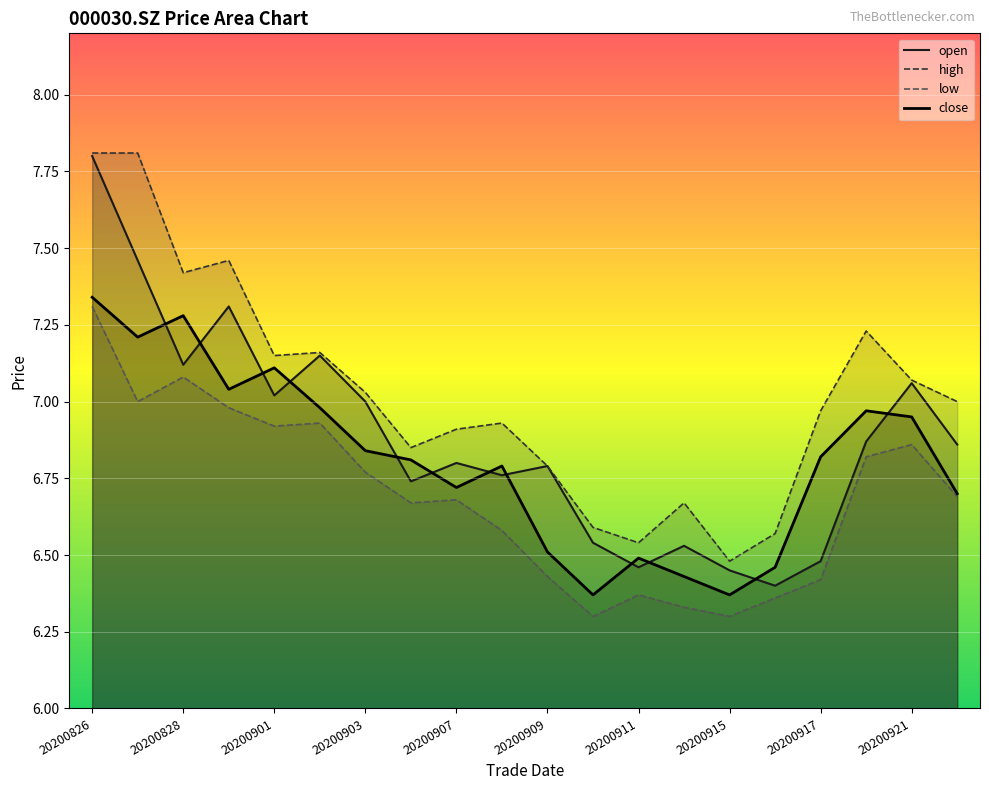

Rank the series at 20200831 from highest to lowest value.

high, open, close, low